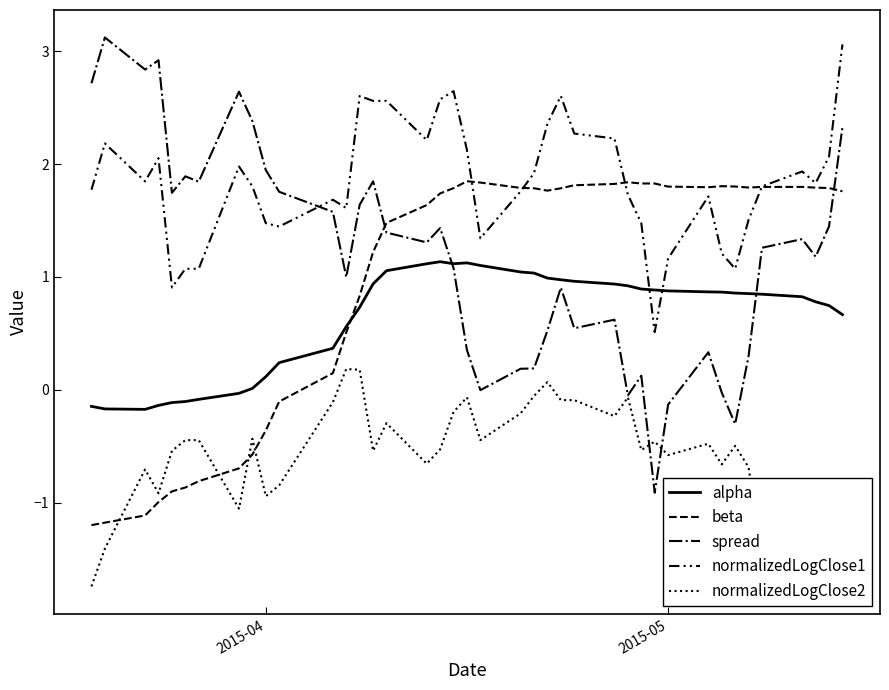

List the series in order of their peak value, highest first.

spread, normalizedLogClose1, beta, alpha, normalizedLogClose2